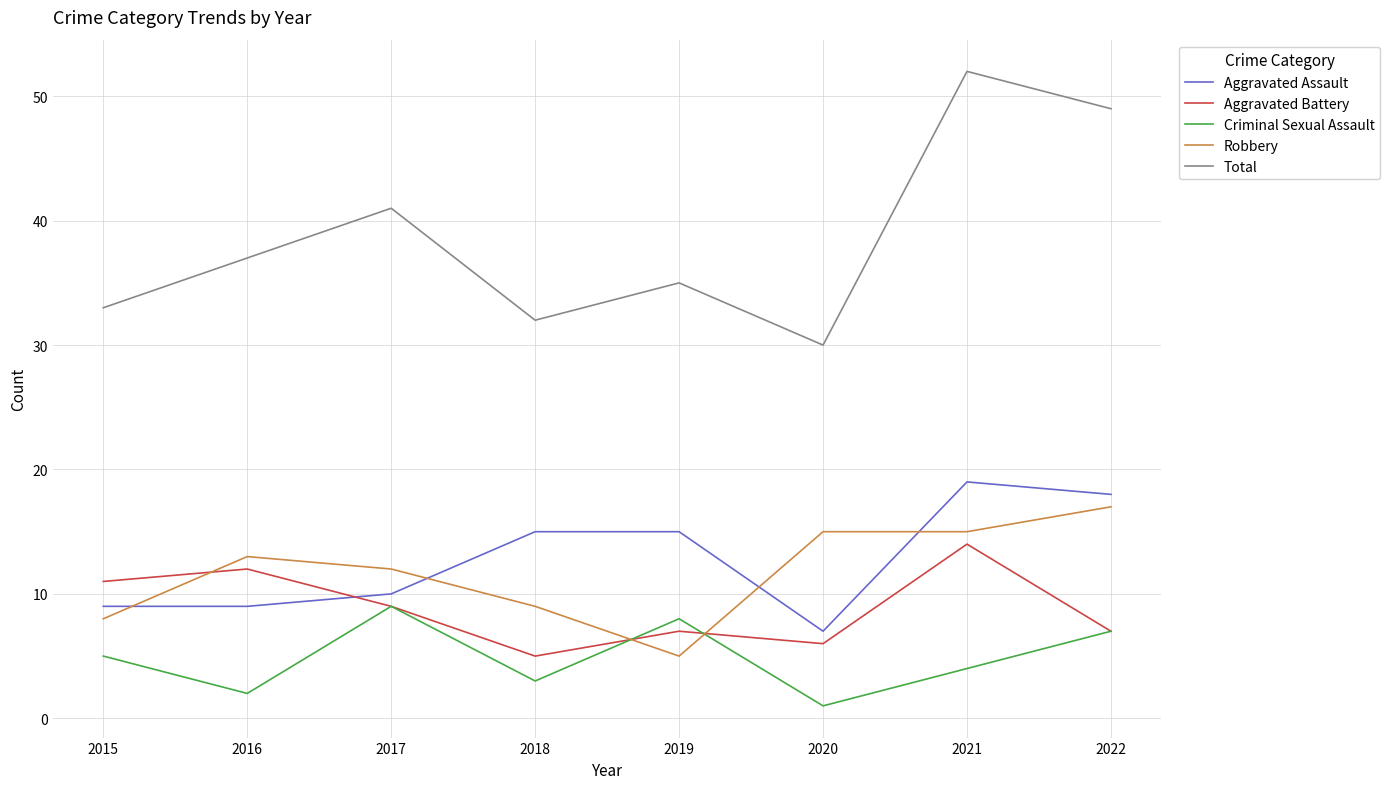

What is the minimum value for Total?

30